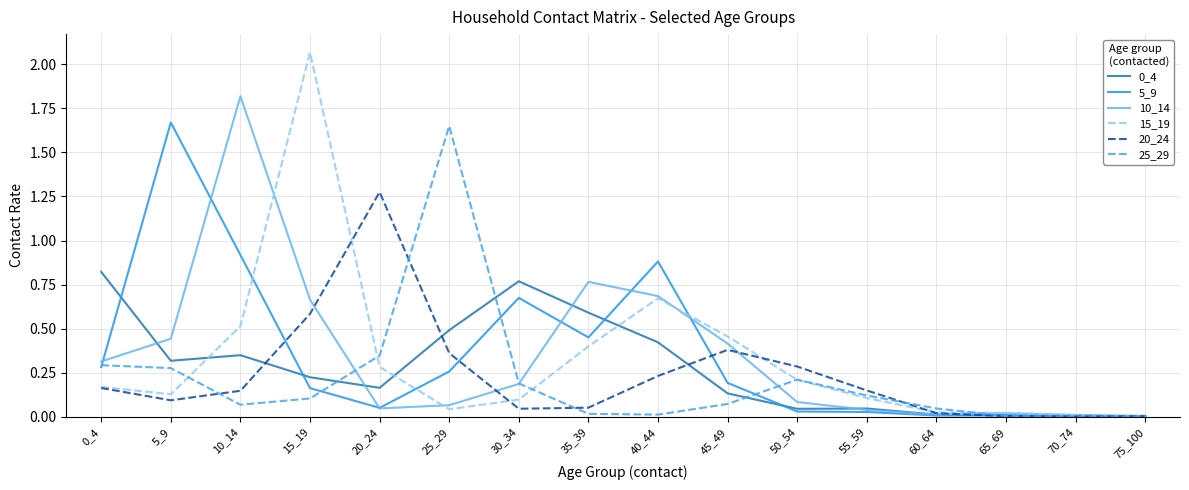

The value of 10_14 at 5_9 is 0.7. True or false?

False